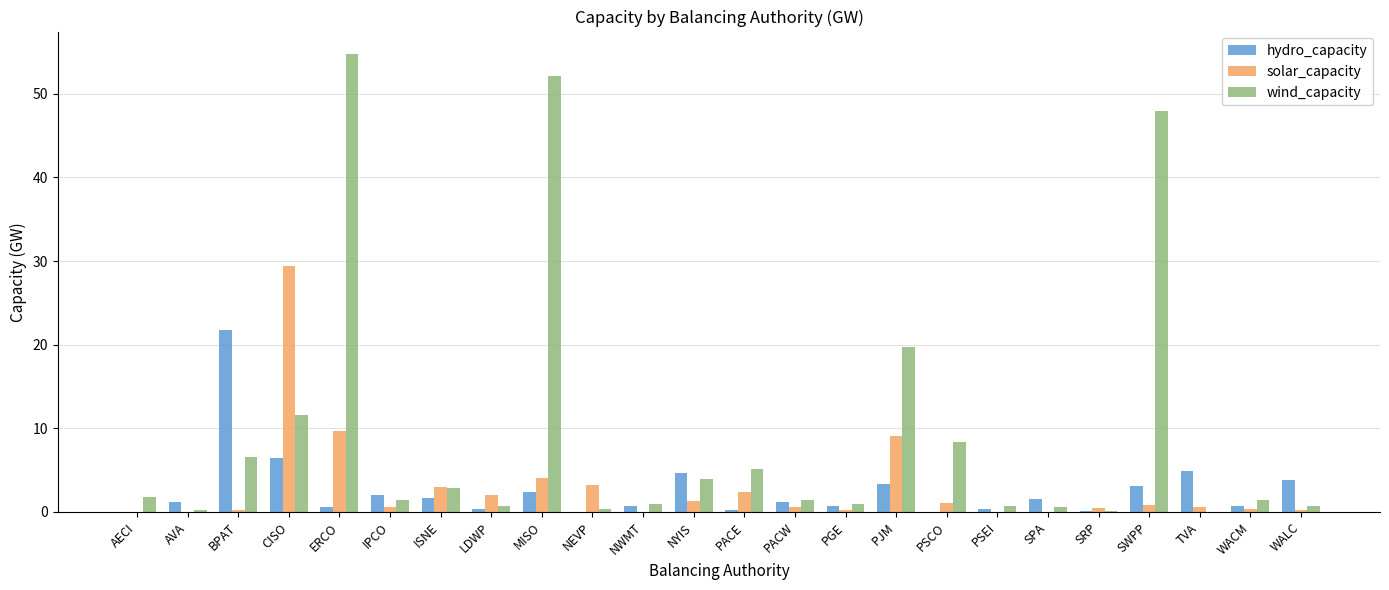

What is the highest value of the hydro_capacity series?

21.7